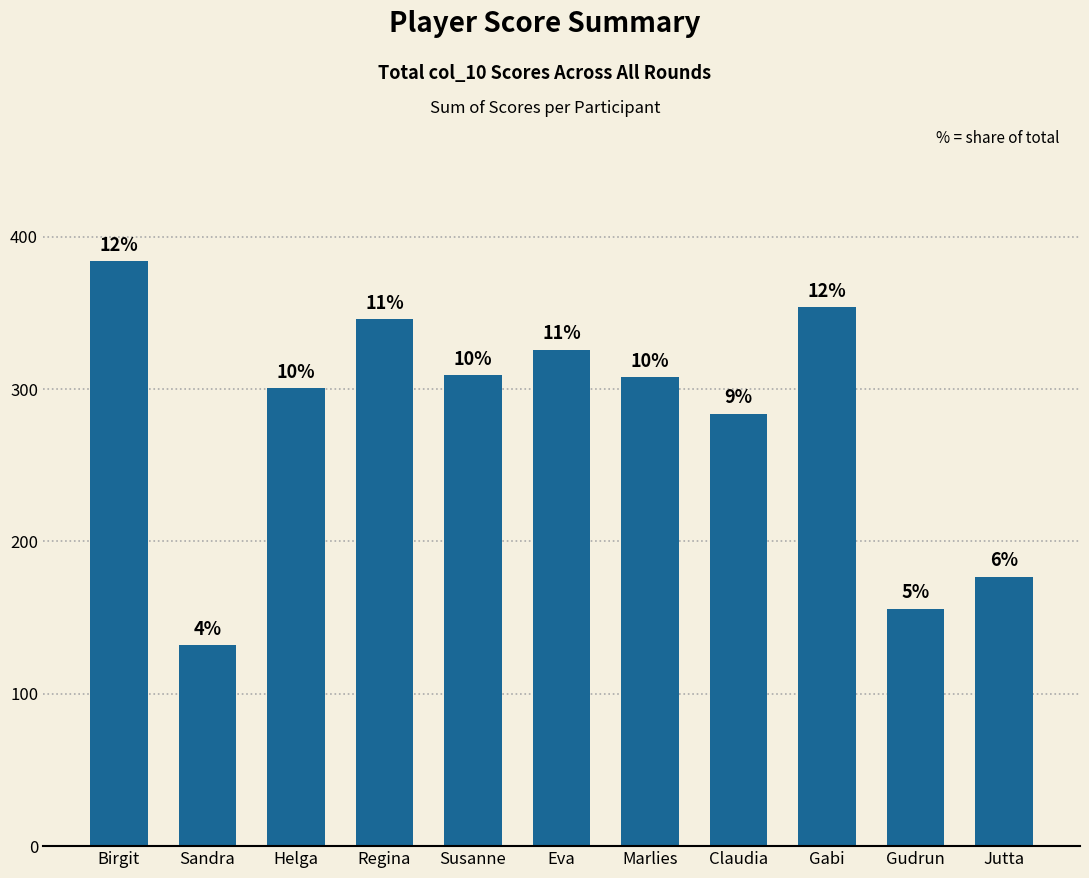

How many bars are there in total?

11